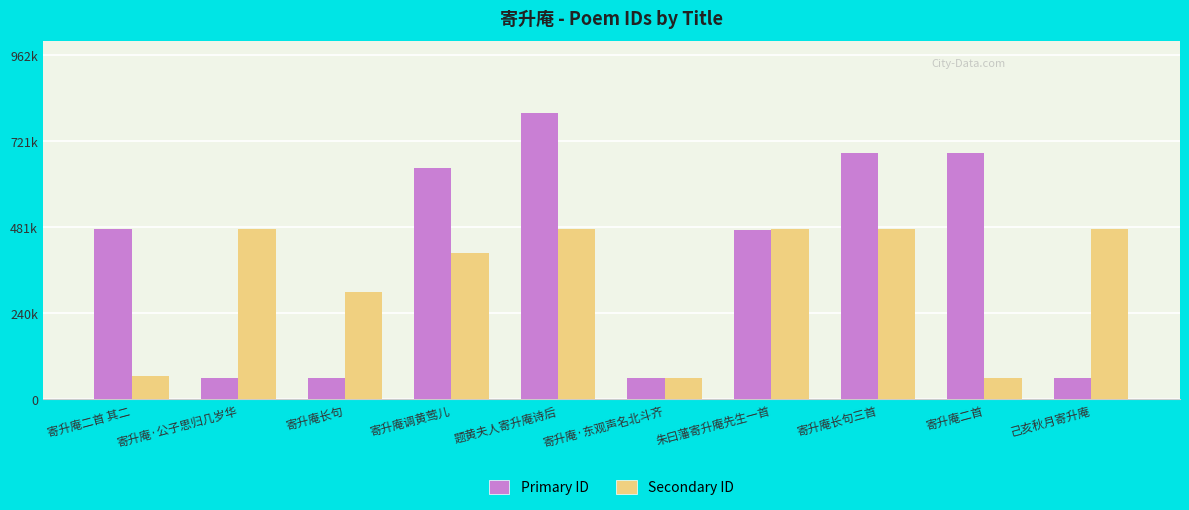

What is the total value across all series at 寄升庵长句?

360888